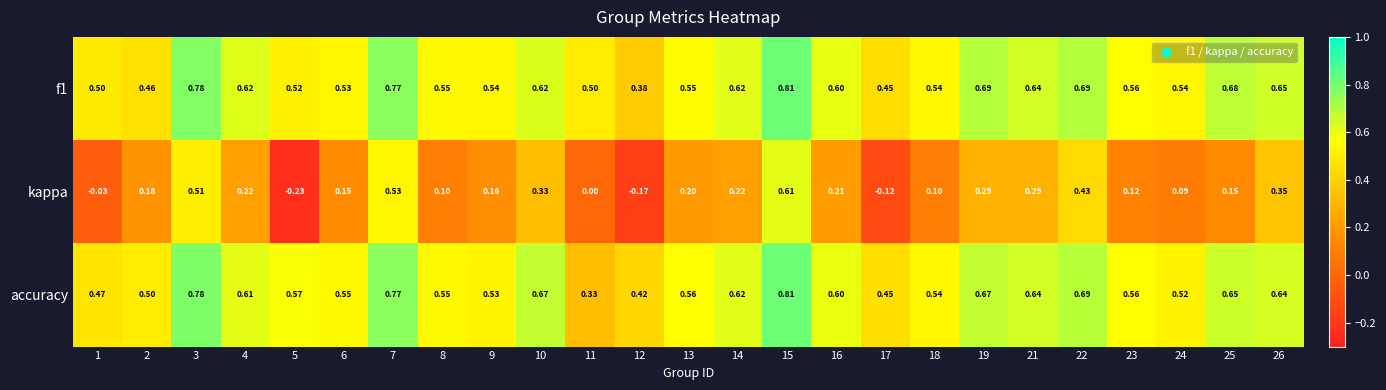

How many data points does each series have?

25